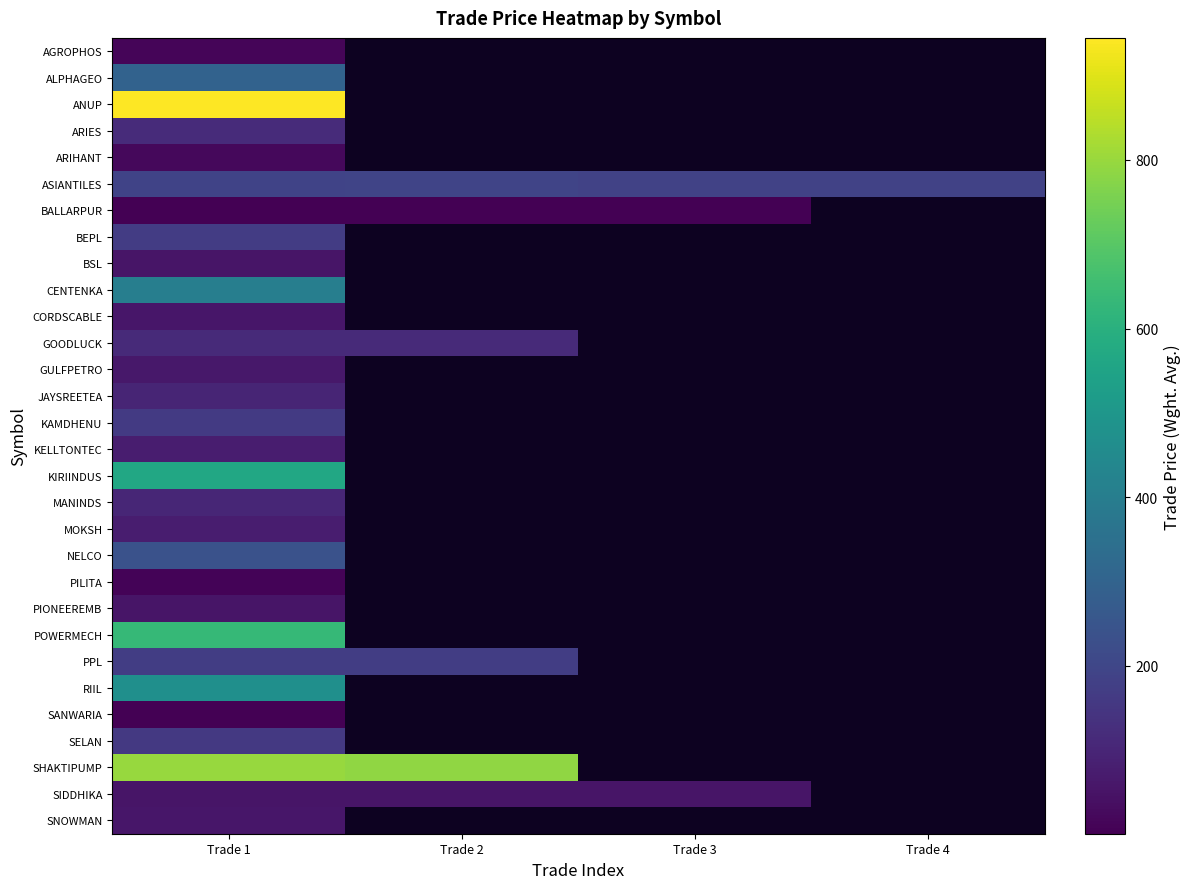

At which category is the sum across all series the highest?

Trade 1